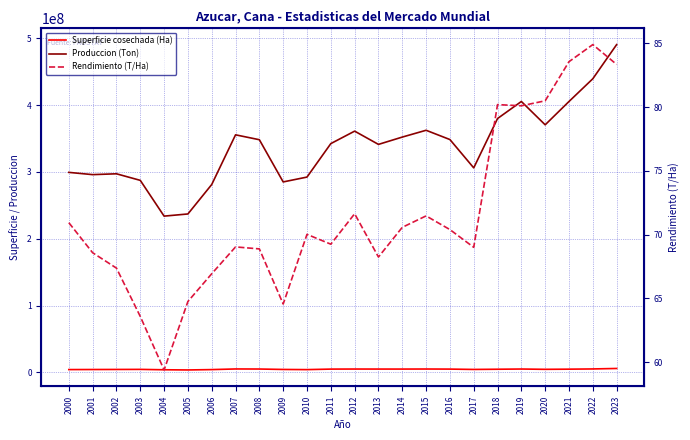

Does the chart display data point markers on the line(s)?

No